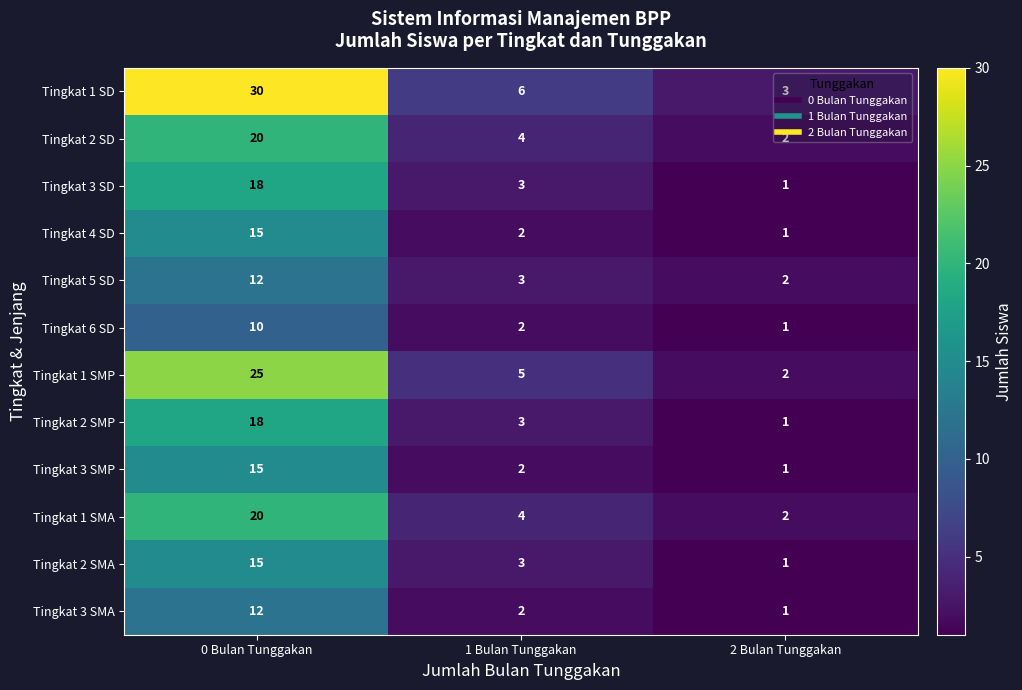

The Tingkat 1 SD series shows 6 at 1 Bulan Tunggakan. True or false?

True